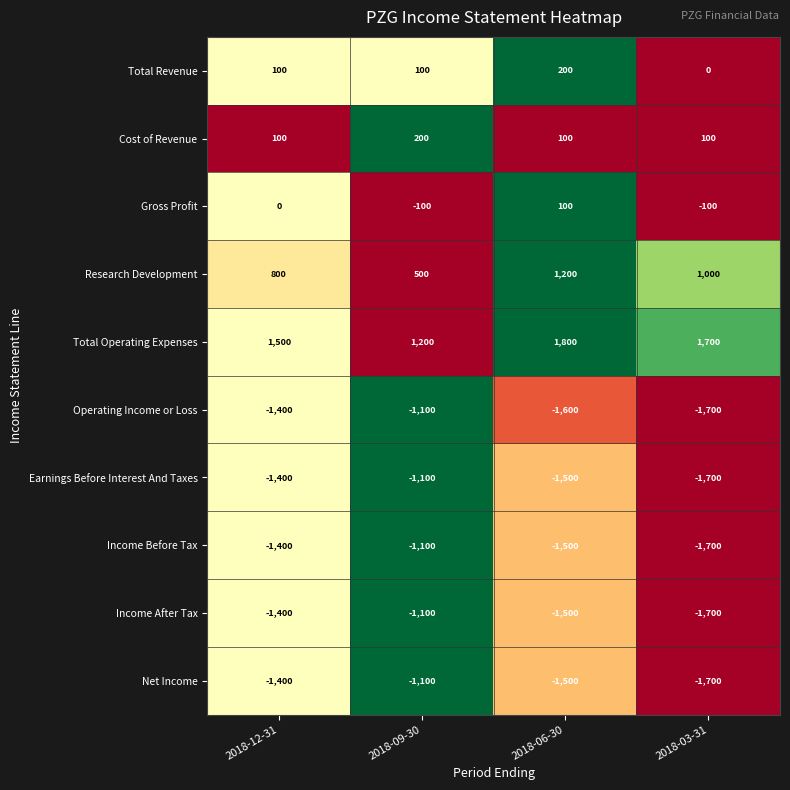

How many values in the Income Before Tax series are below -1400?

2